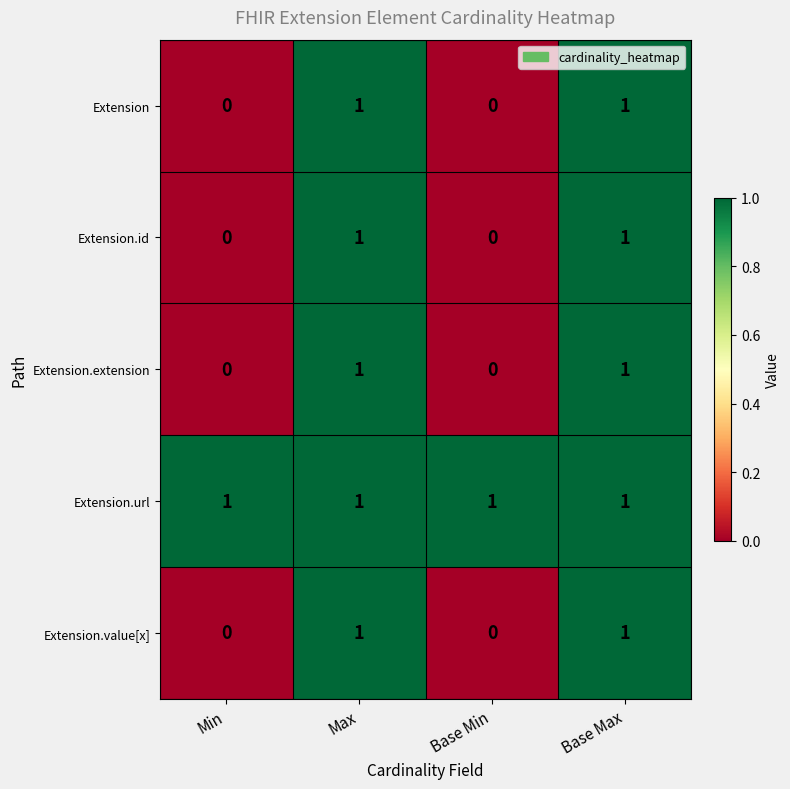

The Extension.value[x] series shows 0 at Max. True or false?

False